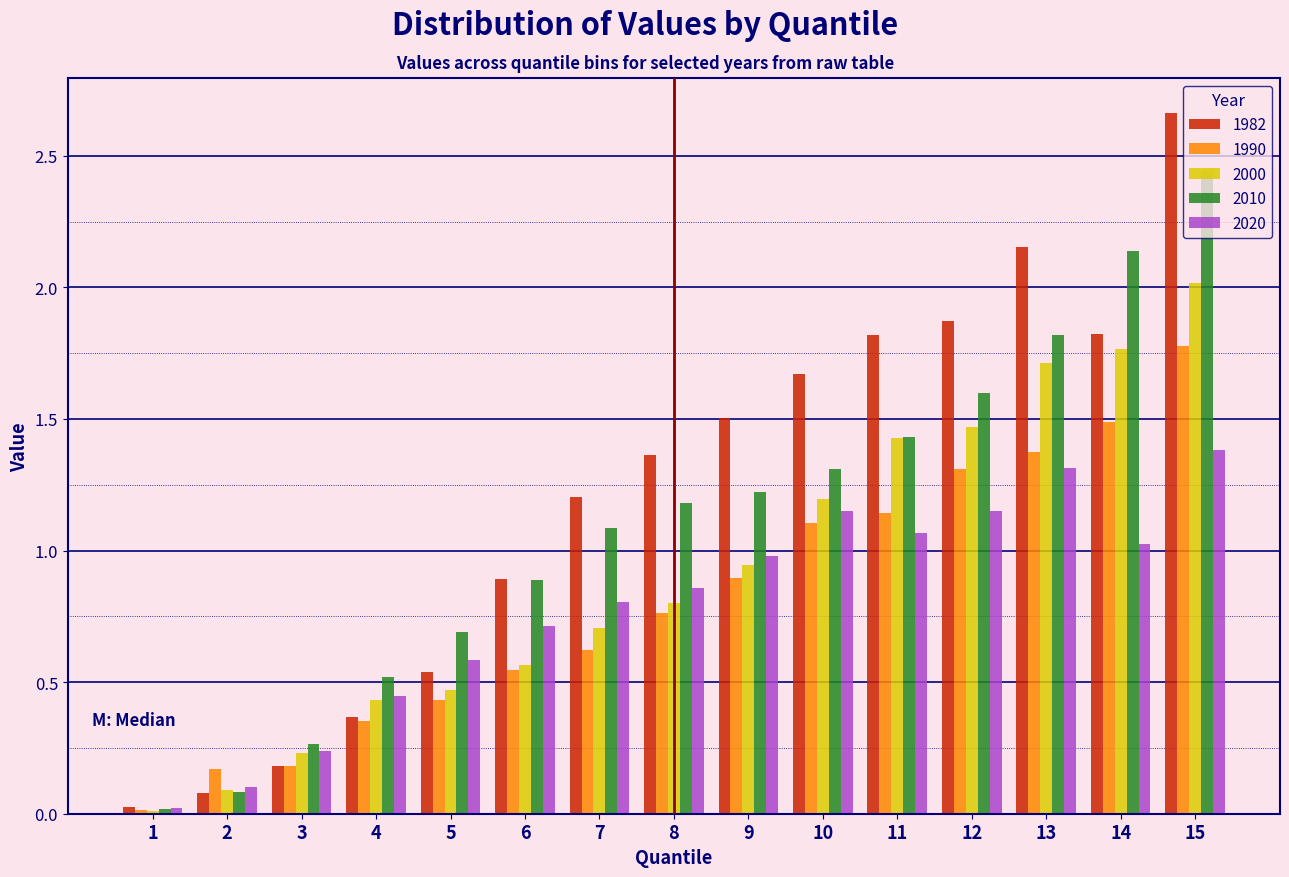

Which series has the widest spread of values?

1982